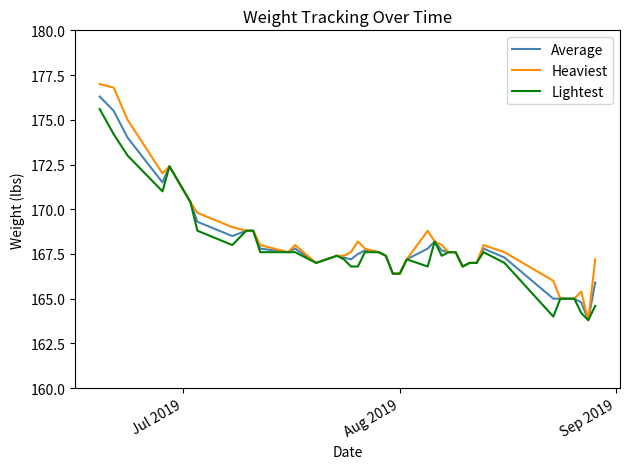

Which series has the widest spread of values?

Heaviest